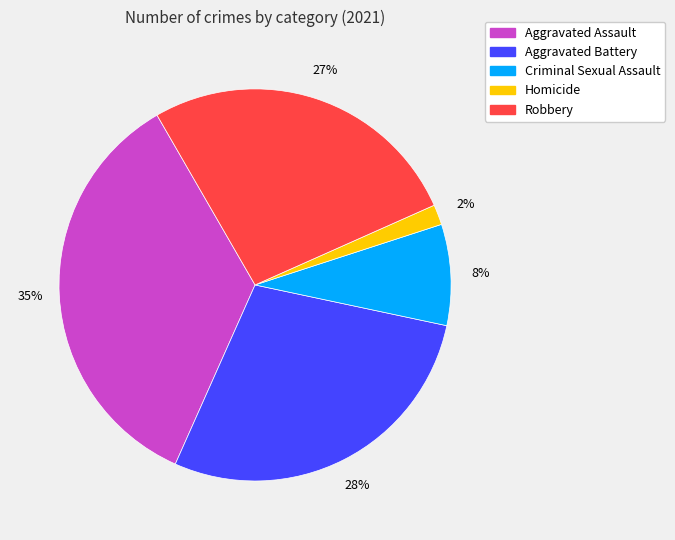

How many slices are in this pie chart?

5